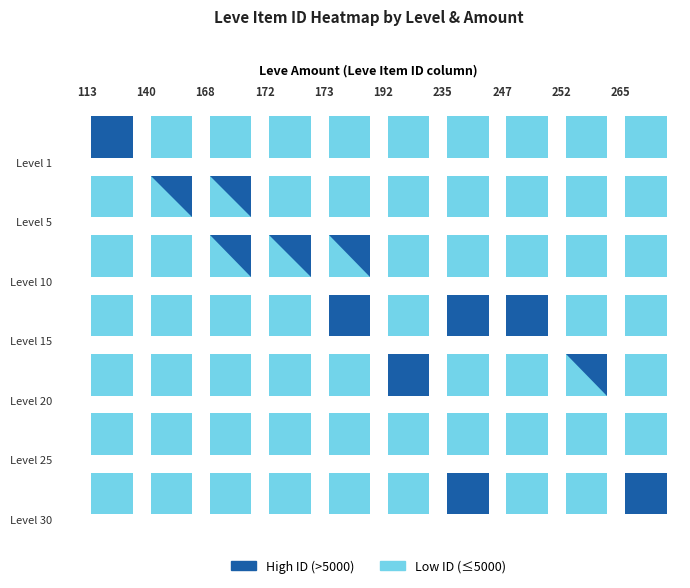

Reading right to left, transcribe all the data shown in this chart.

113: 0	0	0	0	0	0	27128
140: 0	0	0	0	0	2507	0
168: 0	0	0	0	2392	1648	0
172: 0	0	0	0	2342	0	0
173: 0	0	0	5092	1753	0	0
192: 0	0	19538	0	0	0	0
235: 22899	0	0	19542	0	0	0
247: 0	0	0	14149	0	0	0
252: 0	0	1694	0	0	0	0
265: 19514	0	0	0	0	0	0